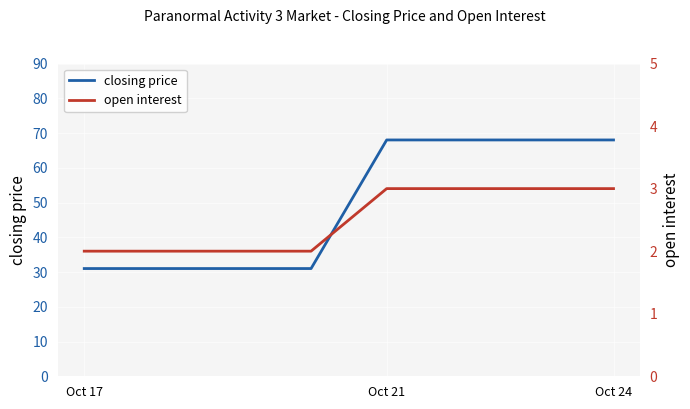

How many values in the open interest series are below 3?

4